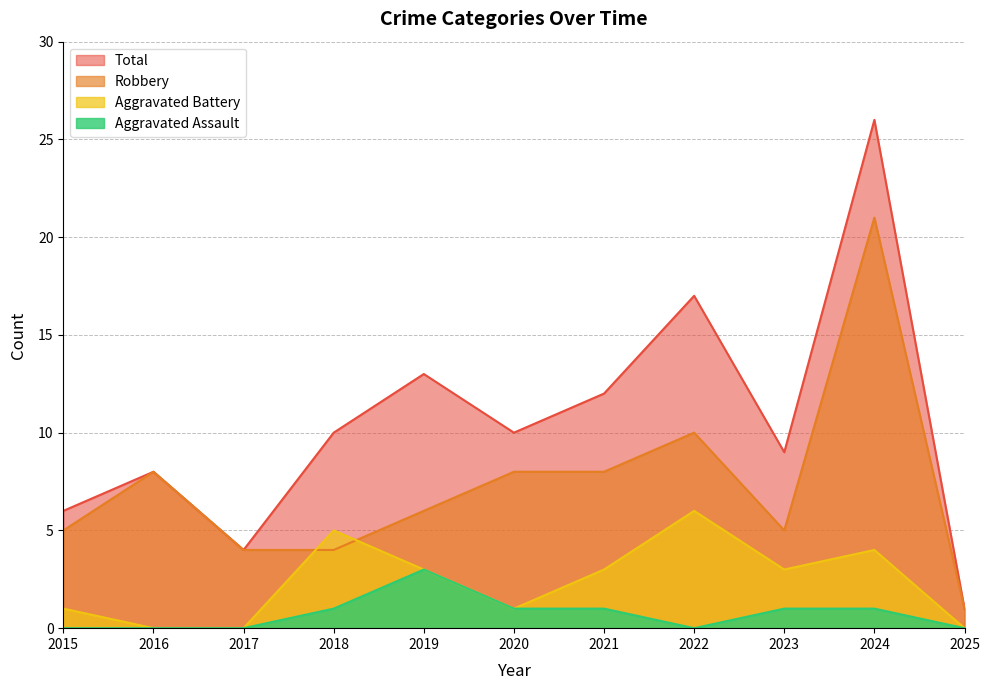

Which series has the widest spread of values?

Total